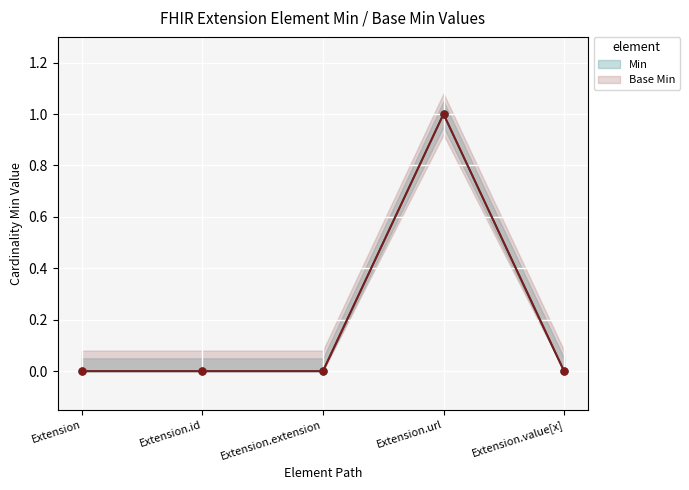

Does the chart display data point markers on the line(s)?

Yes